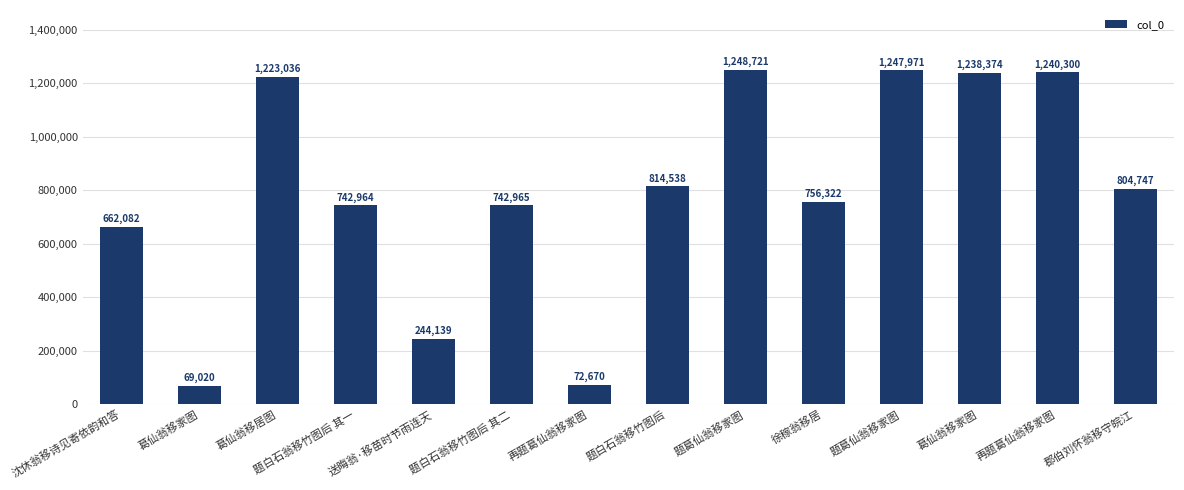

Rank the categories by value from highest to lowest.

题葛仙翁移家图, 题葛仙翁移家图, 再题葛仙翁移家图, 葛仙翁移家图, 葛仙翁移居图, 题白石翁移竹图后, 郡伯刘怀翁移守皖江, 徐稼翁移居, 题白石翁移竹图后 其二, 题白石翁移竹图后 其一, 沈休翁移诗见寄依韵和答, 送晦翁·移苗时节雨连天, 再题葛仙翁移家图, 葛仙翁移家图